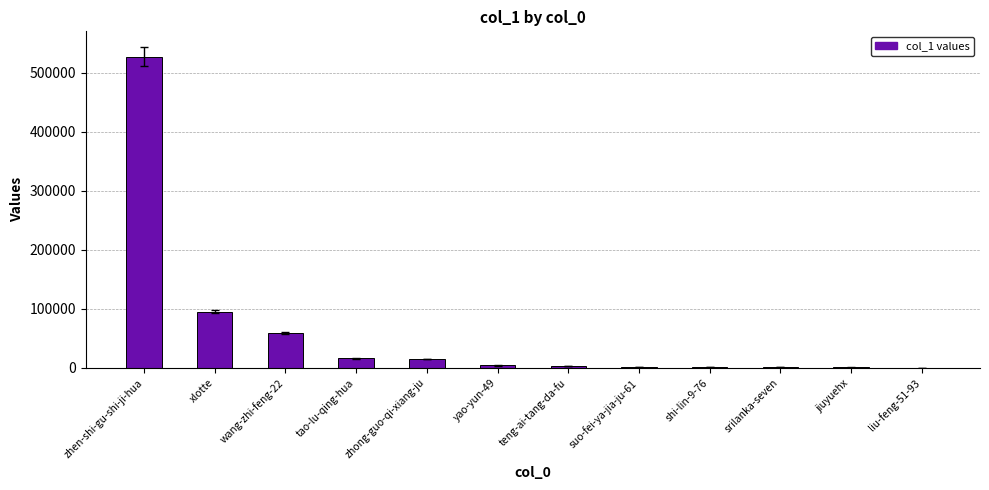

The value at tao-lu-qing-hua is 16191. True or false?

True